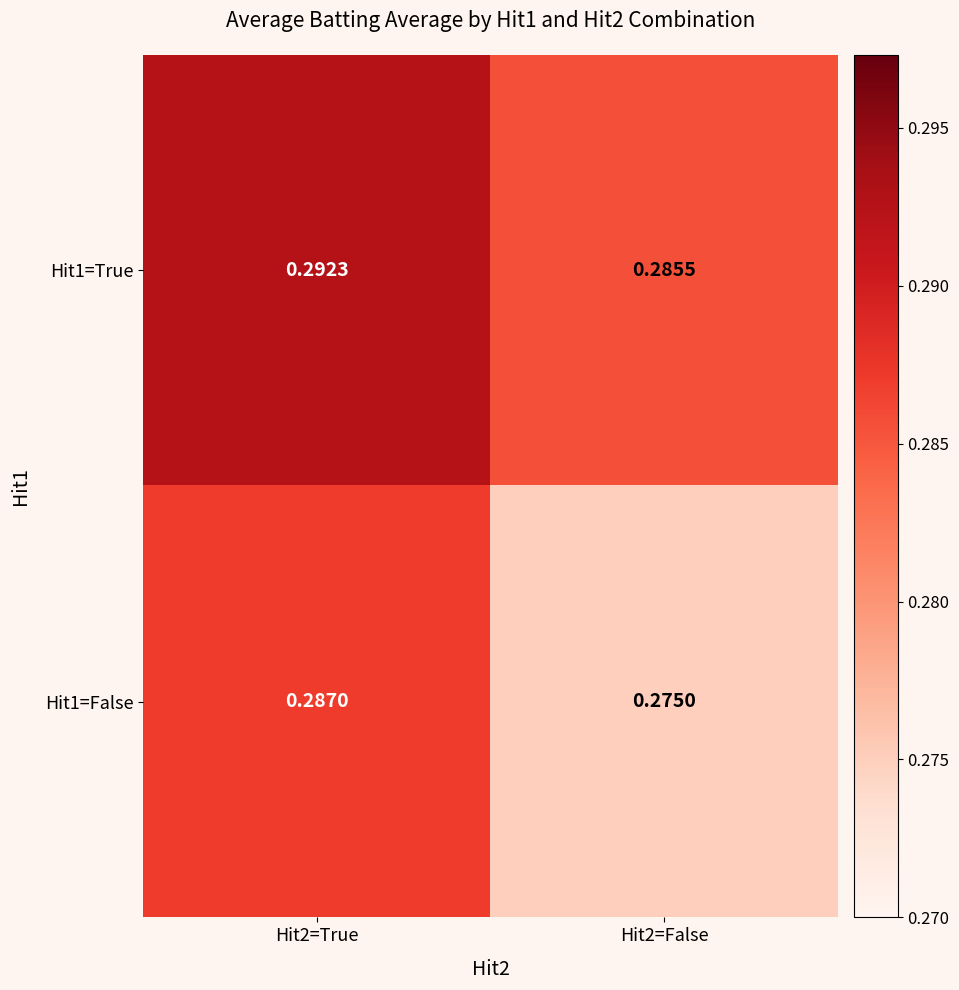

Rank the series by their maximum value, from lowest to highest.

Hit1=False, Hit1=True